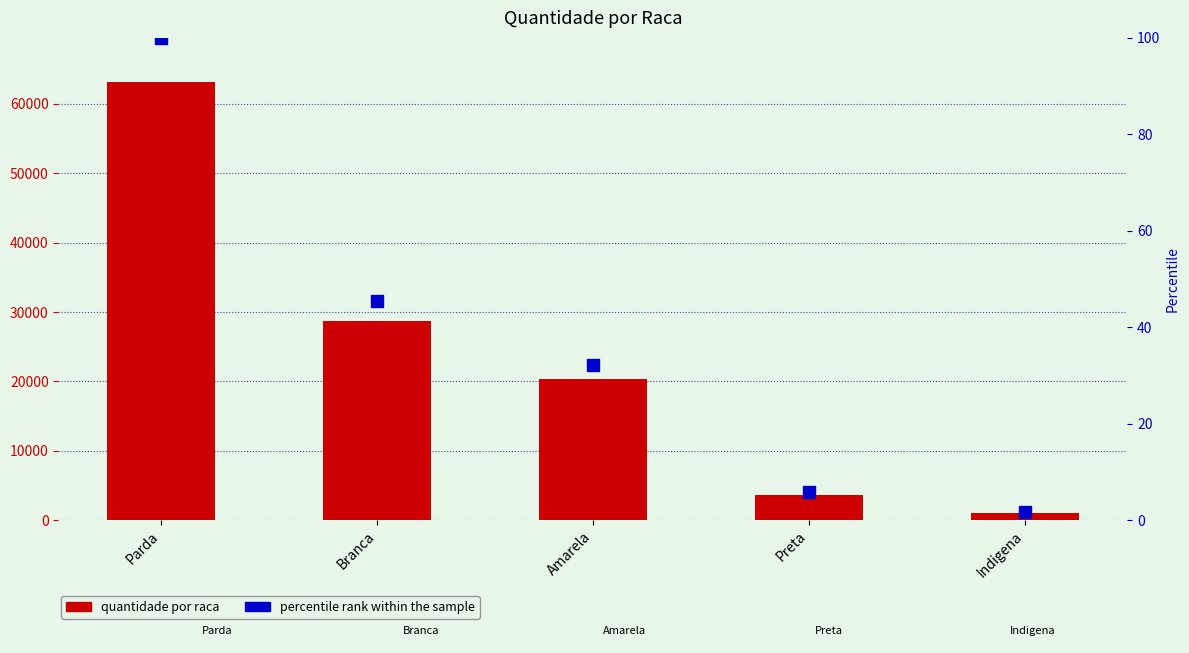

Reading left to right, transcribe all the data shown in this chart.

SUM(quantidade_raca): 63190.0	28707.0	20281.0	3692.0	1086.0
percentile rank within the sample: 100.0	45.4	32.1	5.8	1.7